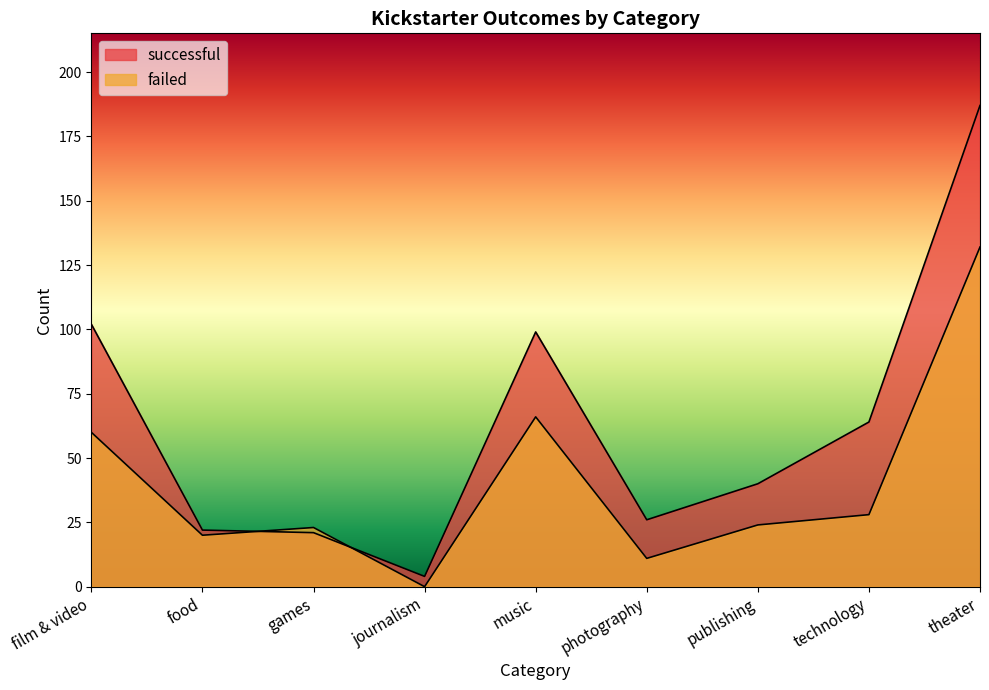

What is the value of the successful point at the 3rd from the left?

21